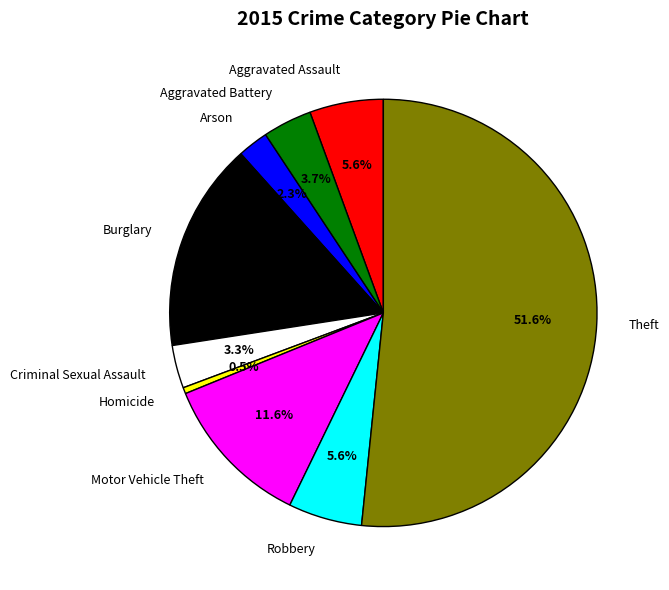

Does any single category account for the majority?

Yes